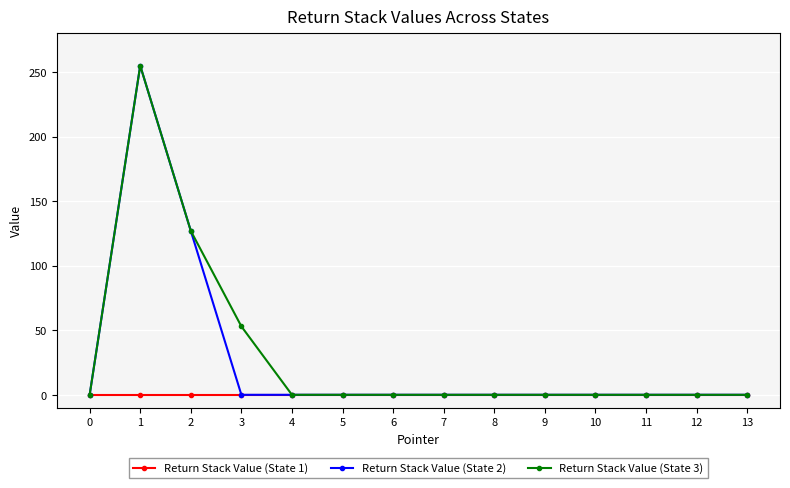

True or false: Return Stack Value (State 2) has a value of 0 at 3.

True